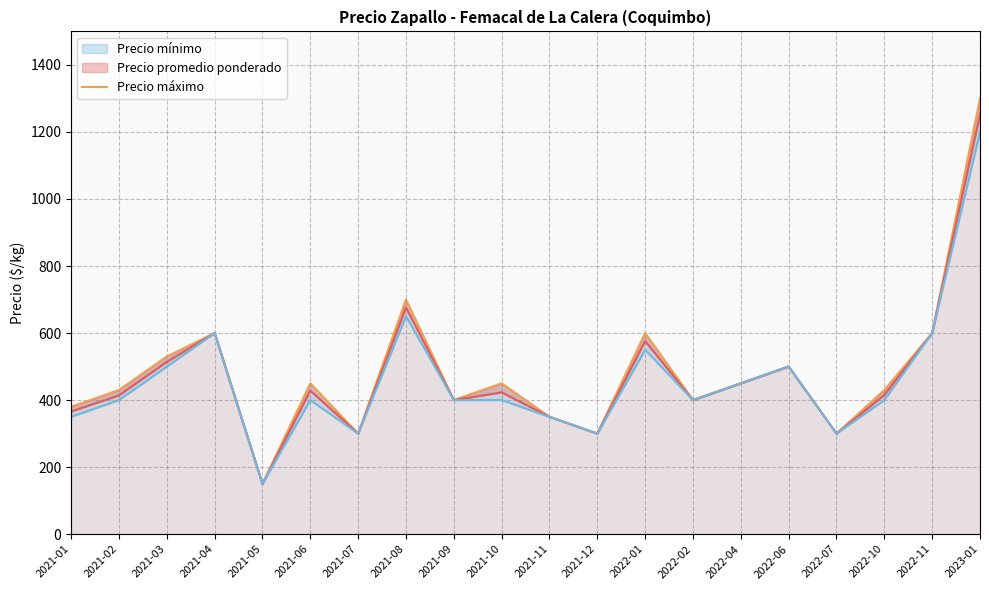

Rank the series at 2021-02 from lowest to highest value.

Precio mínimo, Precio promedio ponderado, Precio máximo